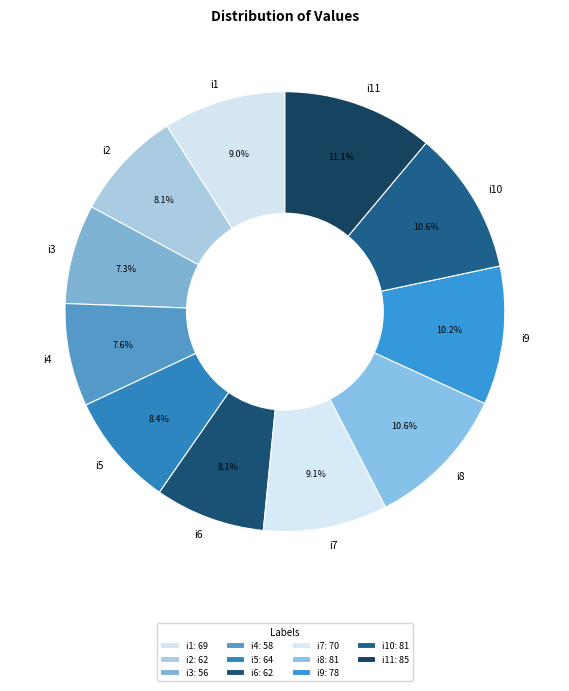

Is there a majority slice in this chart?

No